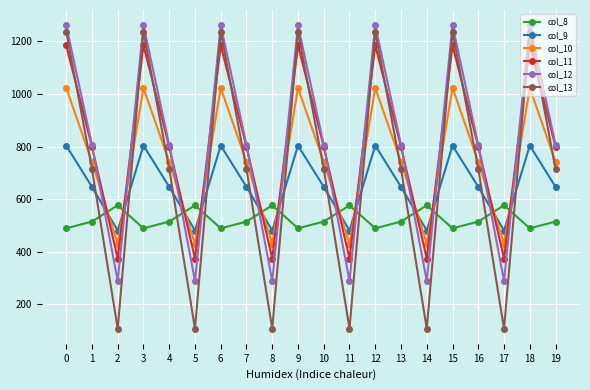

Which series has the largest range (max minus min)?

col_13